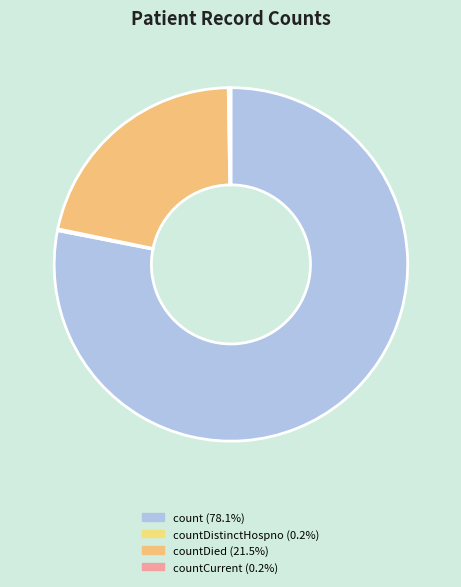

Is there any slice that represents more than half of the pie?

Yes